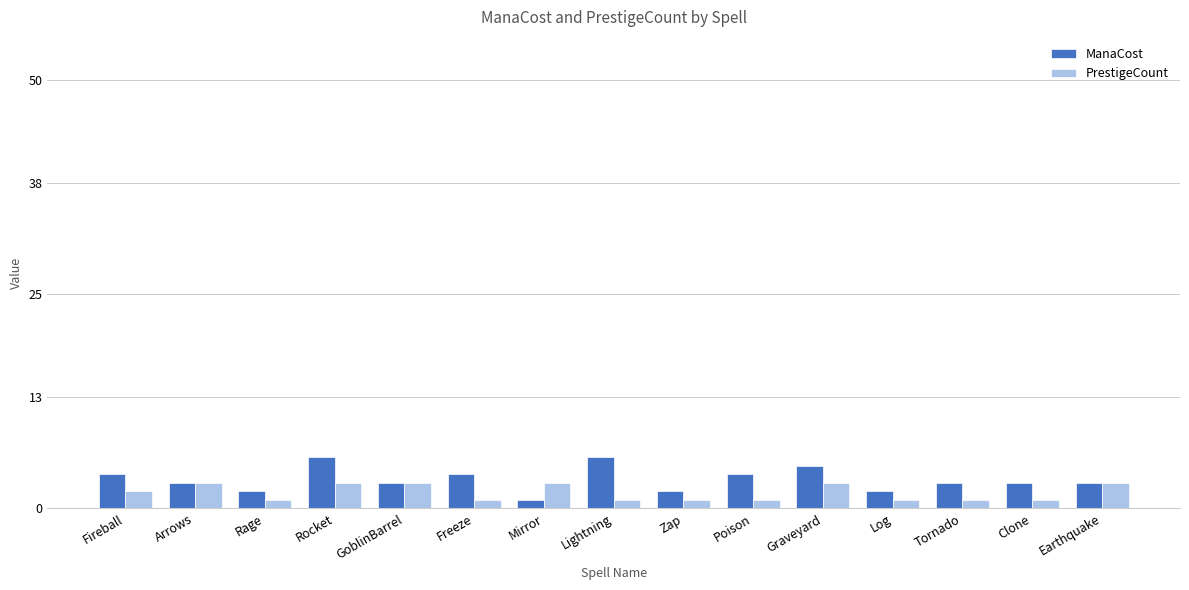

Reading left to right, transcribe all the data shown in this chart.

ManaCost: 4	3	2	6	3	4	1	6	2	4	5	2	3	3	3
PrestigeCount: 2	3	1	3	3	1	3	1	1	1	3	1	1	1	3